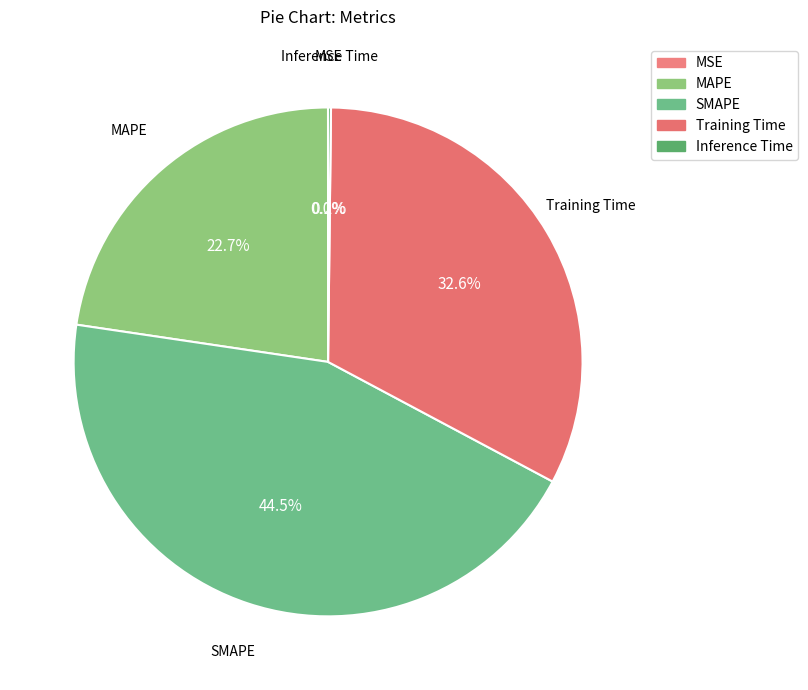

Which slice is the largest?

SMAPE